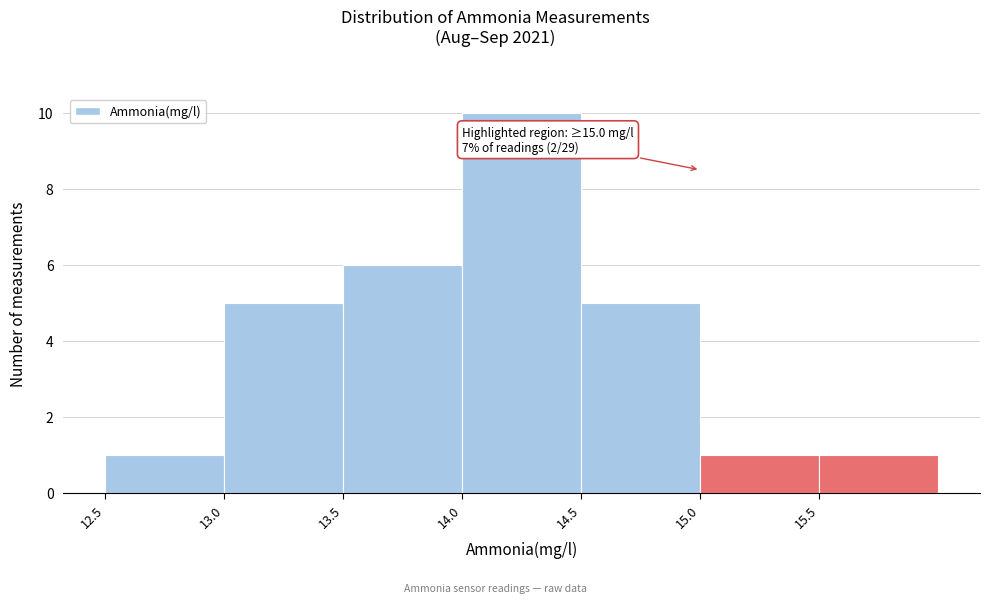

Over which range of the x-axis is the bar tallest?

14.0 to 14.5